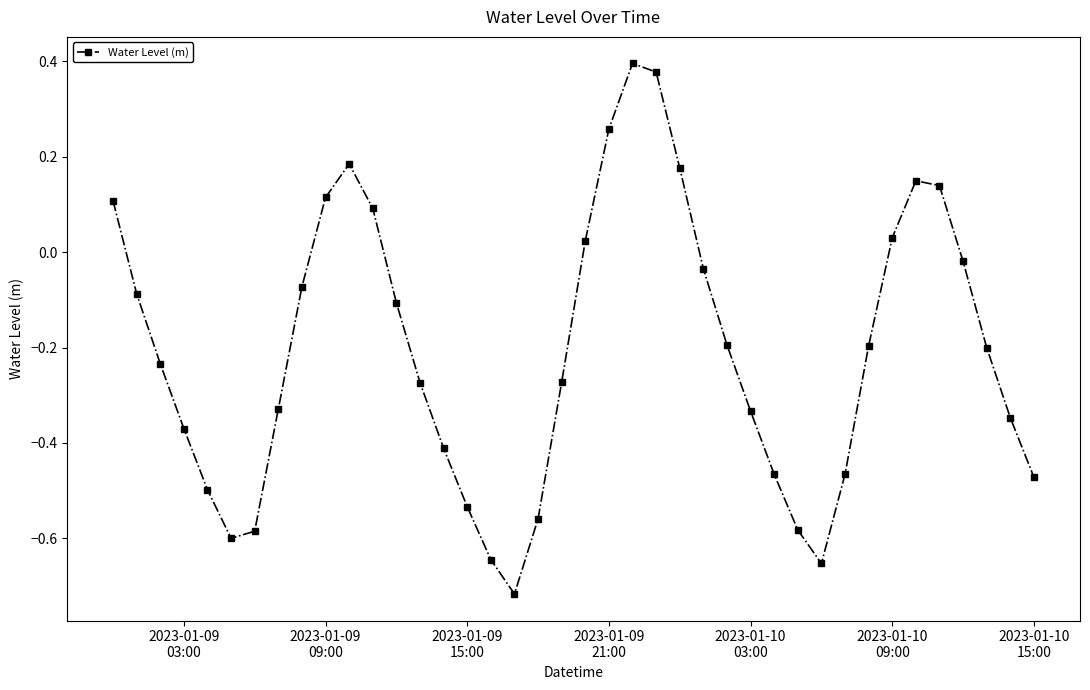

How many points are higher than both their immediate neighbors (excluding endpoints)?

3